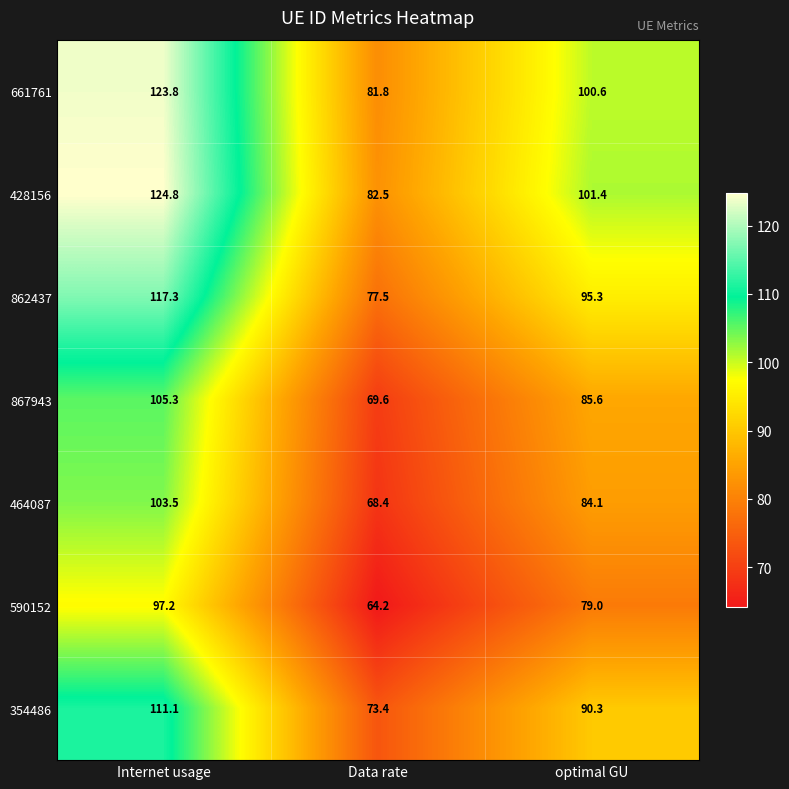

At which label is 862437 closest to 97?

optimal GU